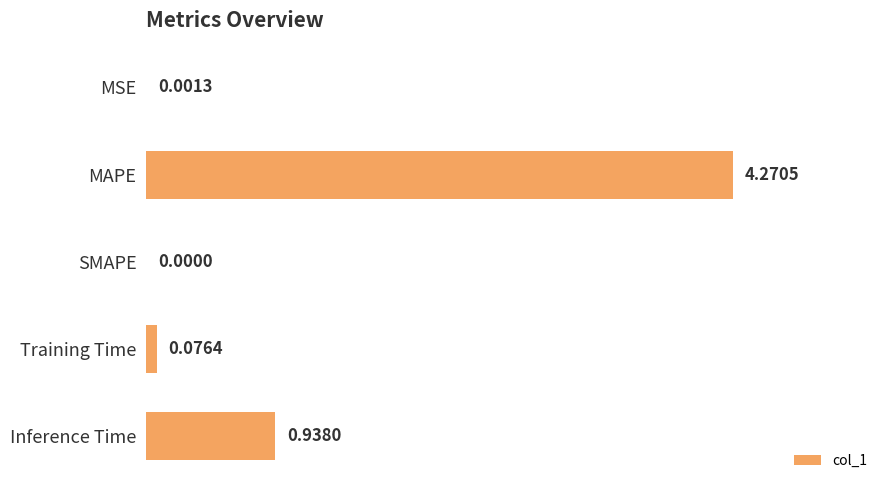

How many distinct data groups are displayed?

1